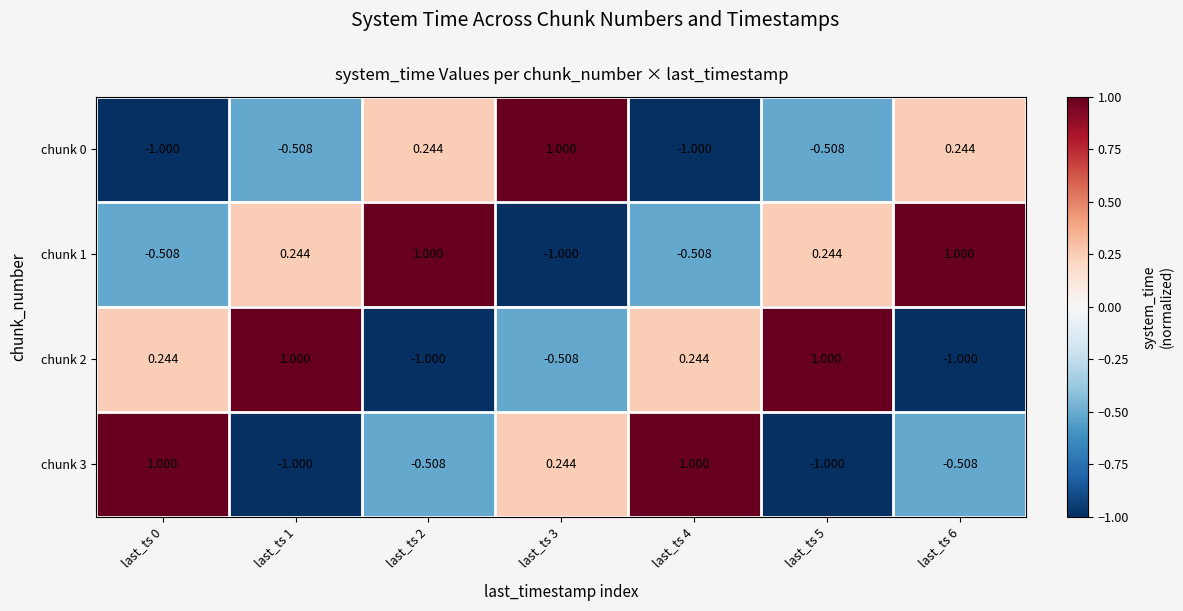

List the series in order of their peak value, highest first.

chunk 0, chunk 1, chunk 2, chunk 3